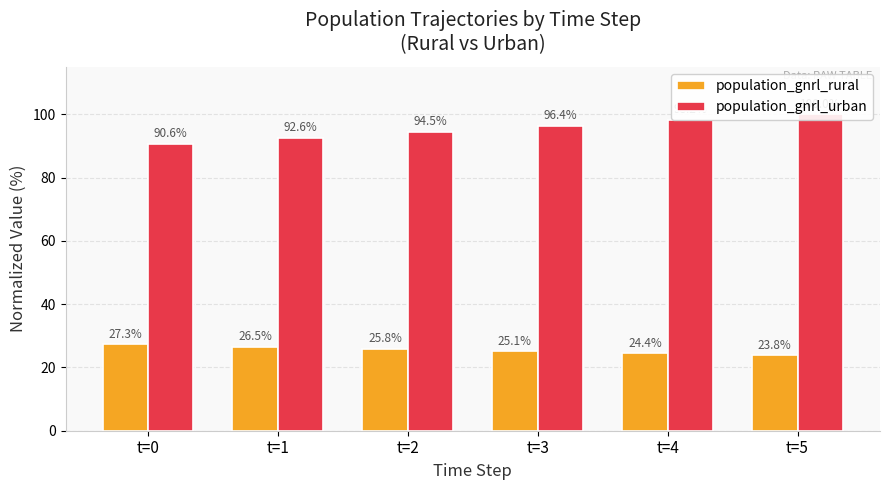

What is the sum of all population_gnrl_rural values?

152.9